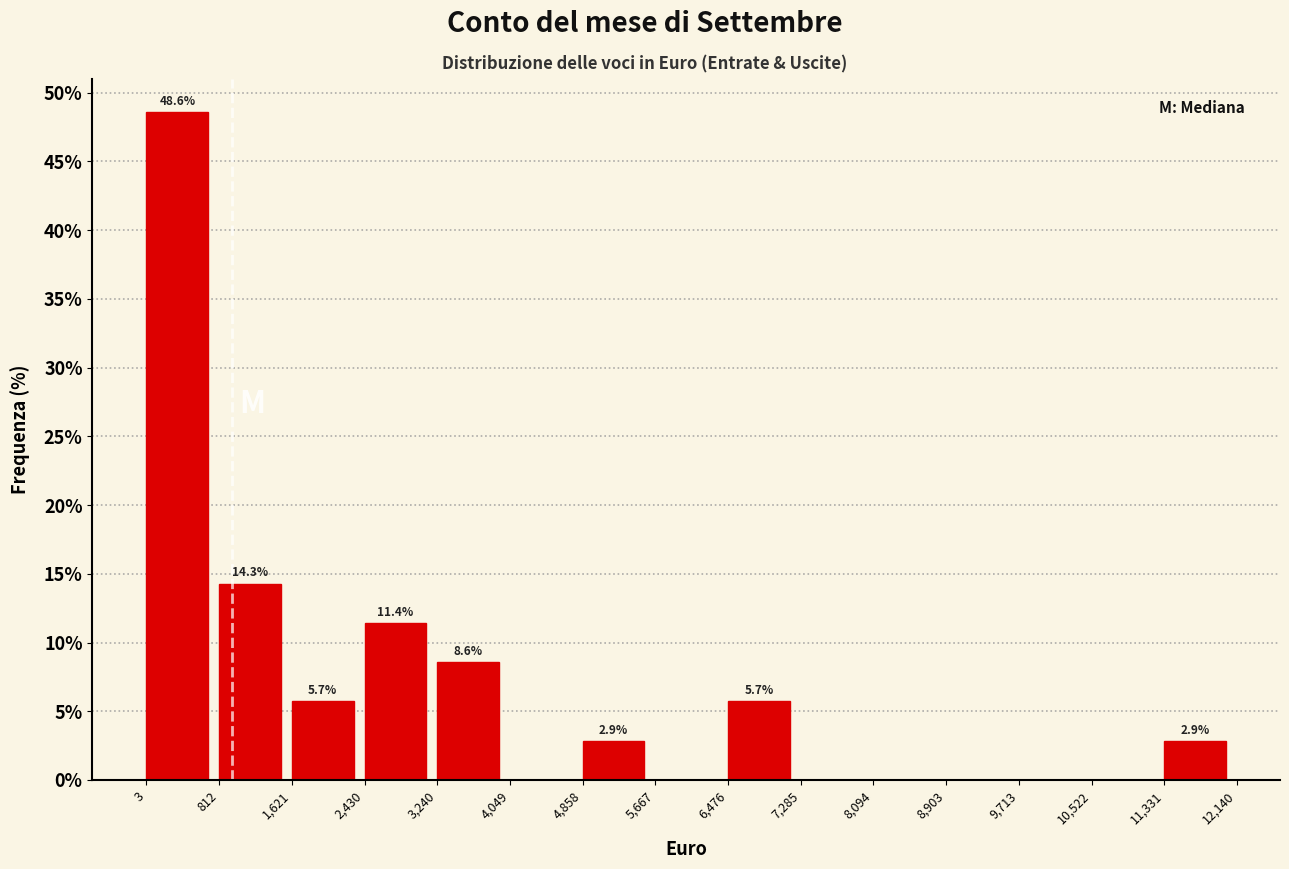

Over which range of the x-axis is the bar tallest?

3 to 812